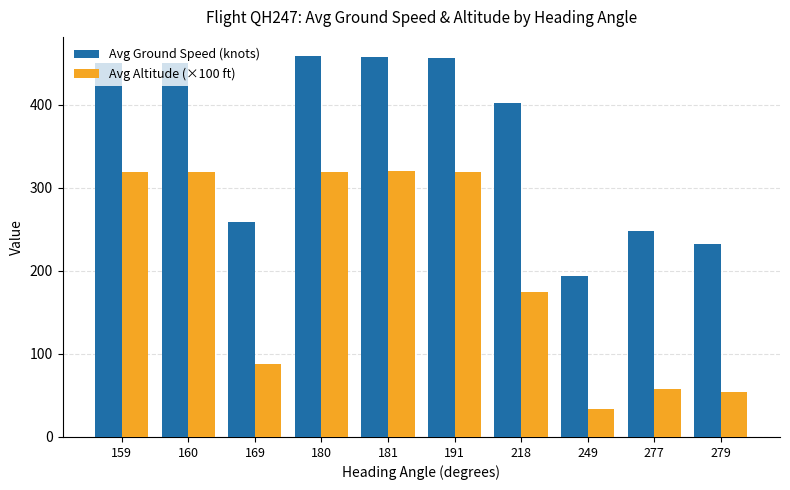

At 181, list the series in order from smallest to largest.

Avg Altitude (×100 ft), Avg Ground Speed (knots)